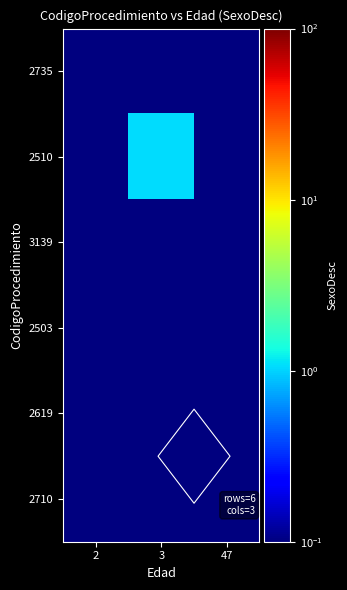

Which has a higher value, 47 or 2?

47